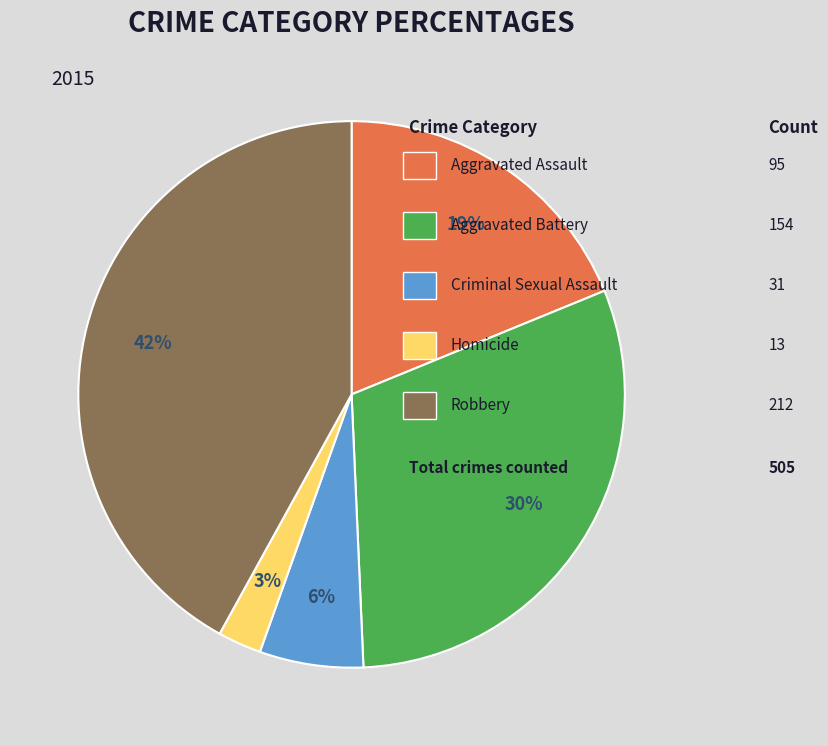

Is there any slice that represents more than half of the pie?

No